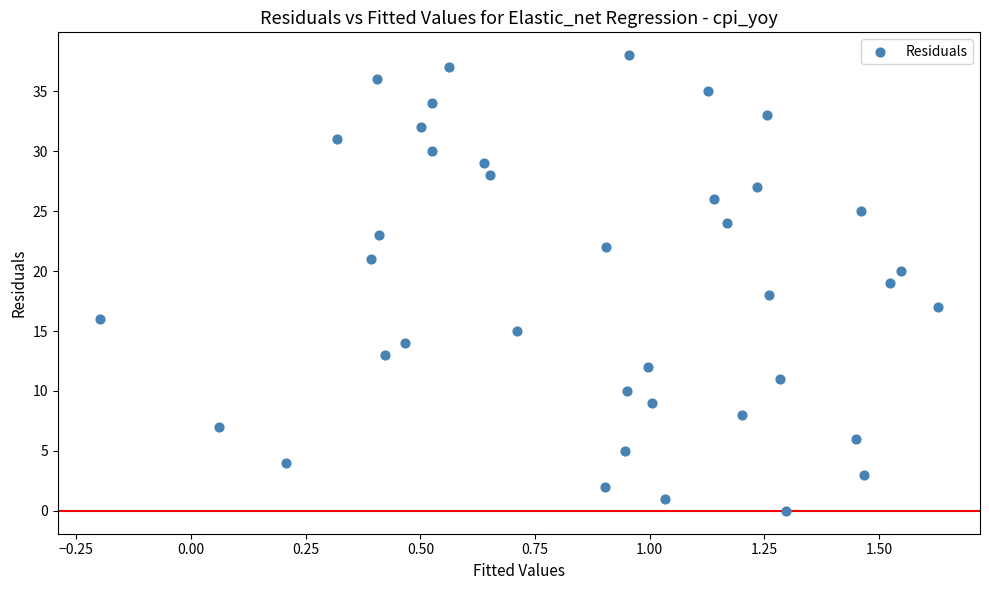

What is the range of Y values (max minus min)?

38